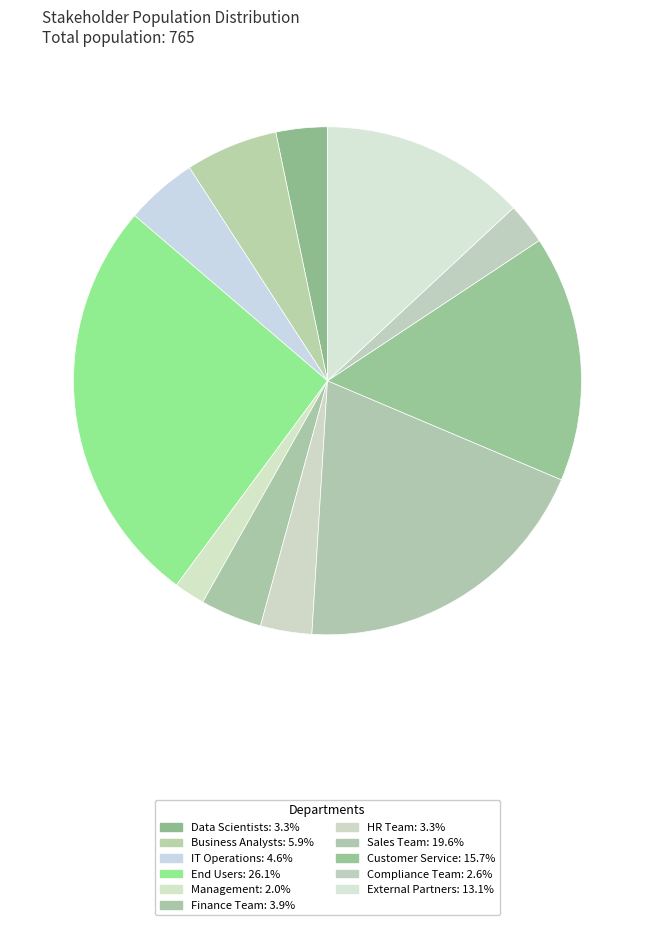

To the nearest percent, what is the average slice percentage?

9%